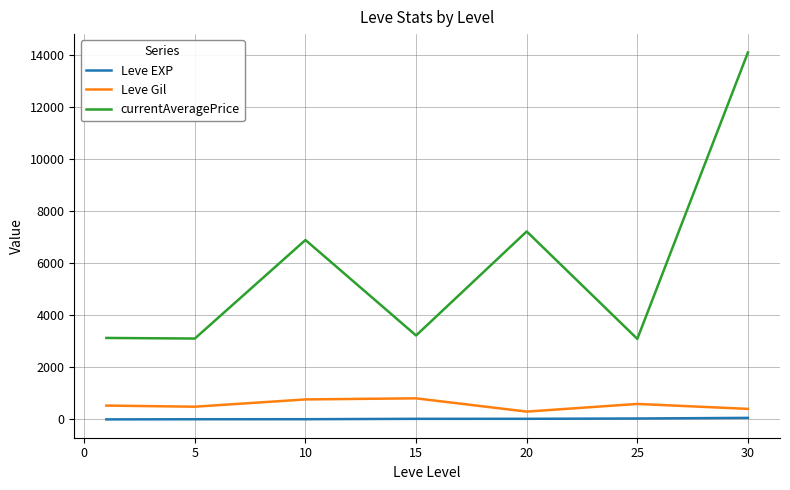

Rank the series by their maximum value, from lowest to highest.

Leve EXP, Leve Gil, currentAveragePrice